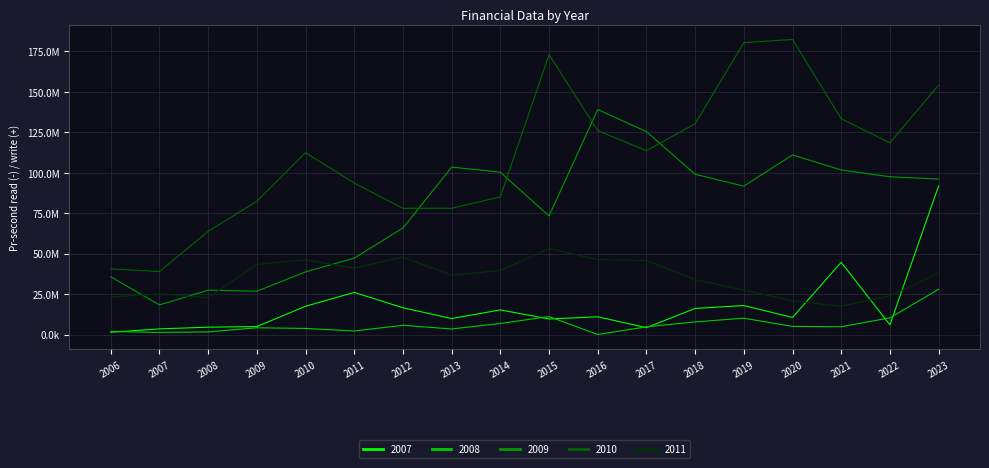

Which has a higher value, 2020 or 2009?

2020